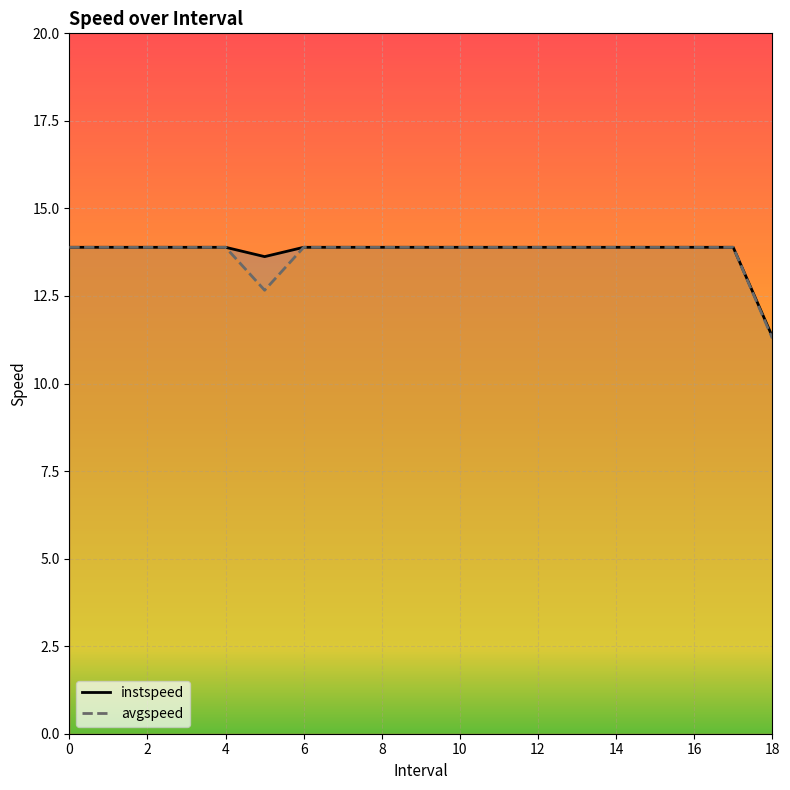

Which series has the largest range (max minus min)?

avgspeed